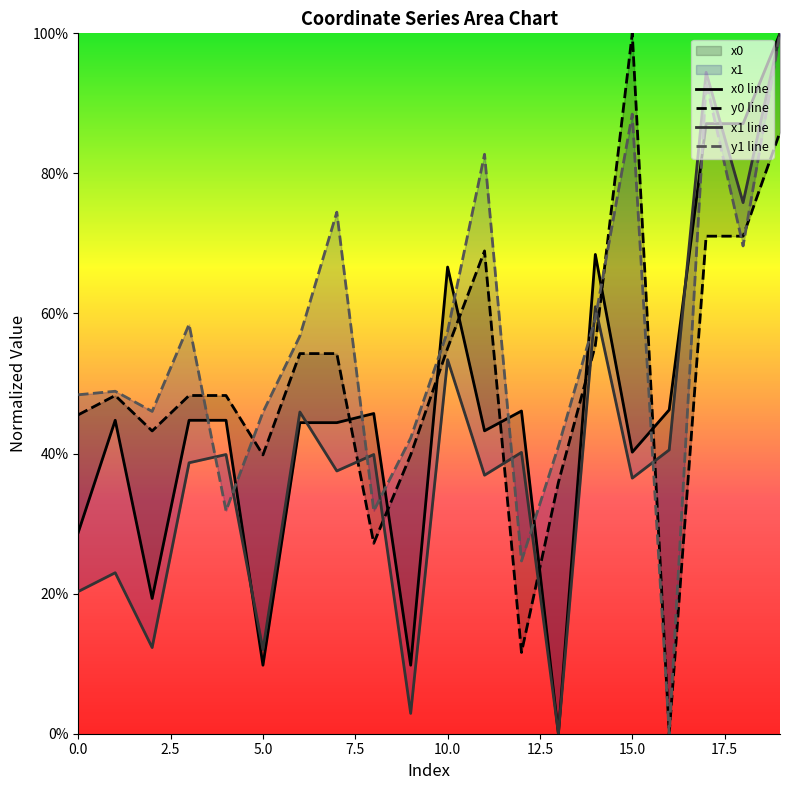

At which category is the sum across all series the highest?

19